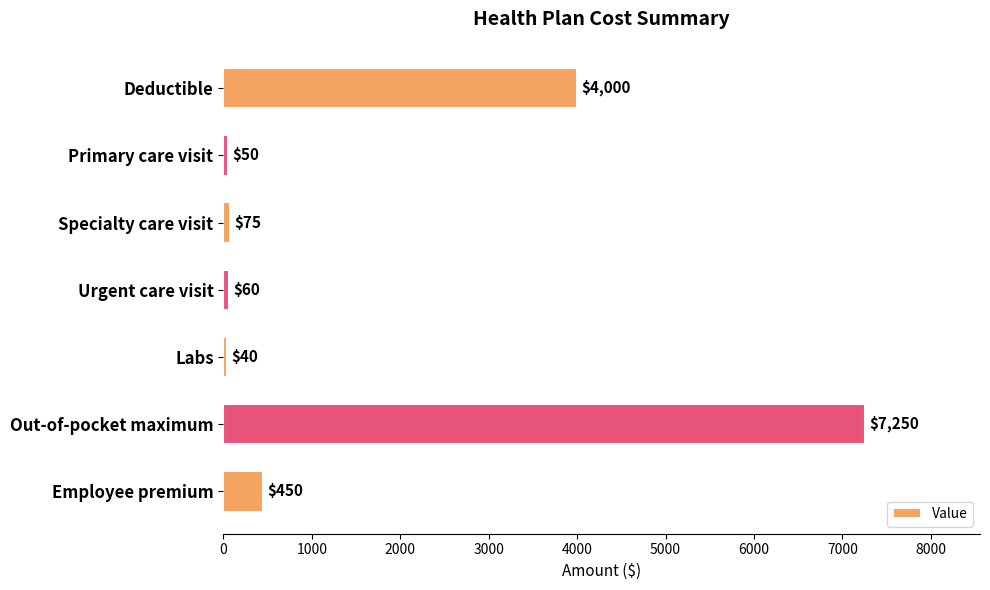

Reading bottom to top, what are all the values shown in this chart?

450	7250	40	60	75	50	4000